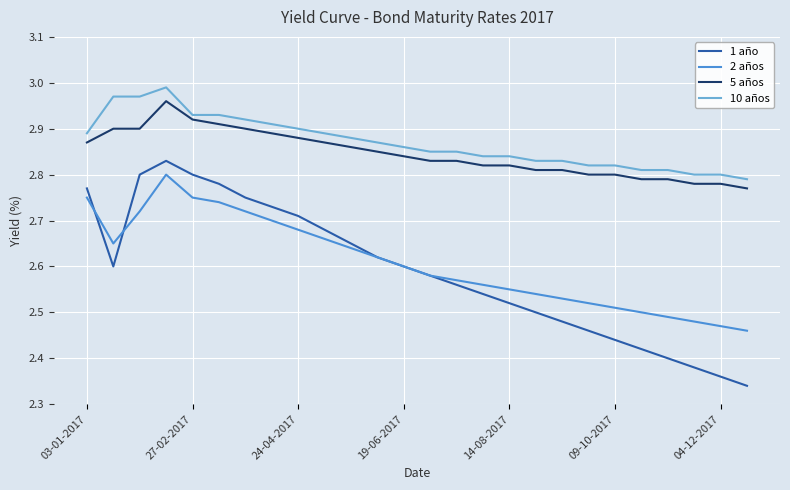

Which series has the widest spread of values?

1 año